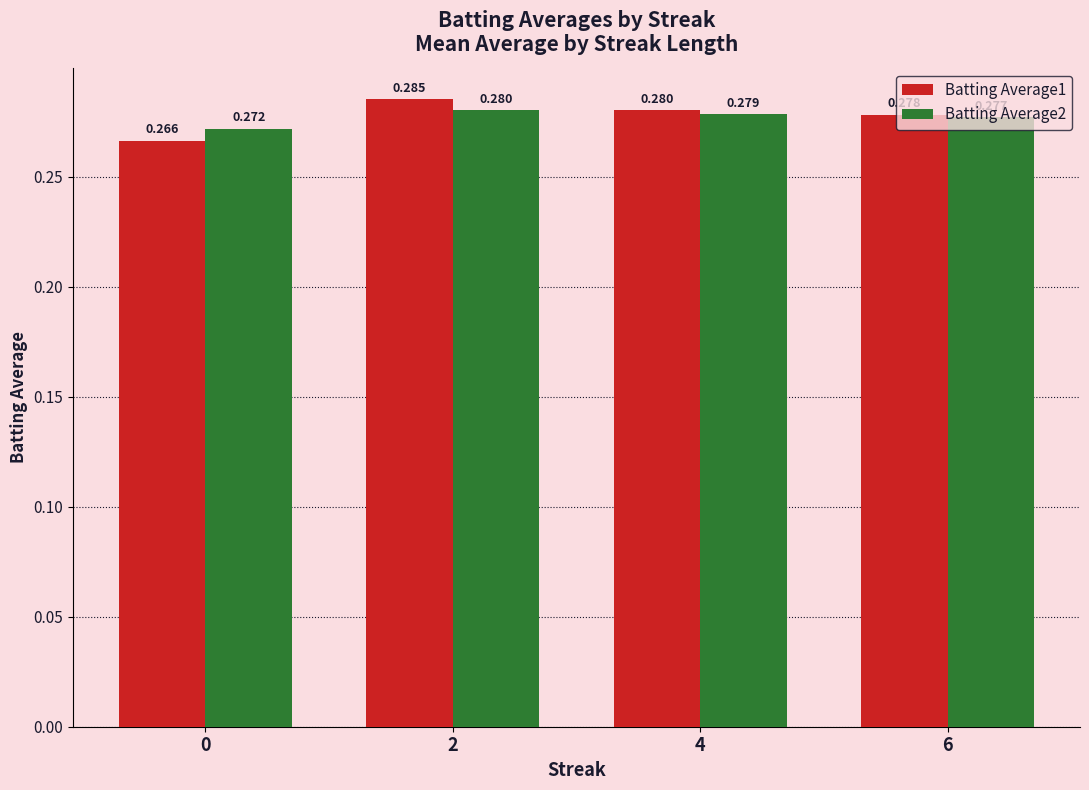

Rank the series by their average value, from highest to lowest.

Batting Average1, Batting Average2